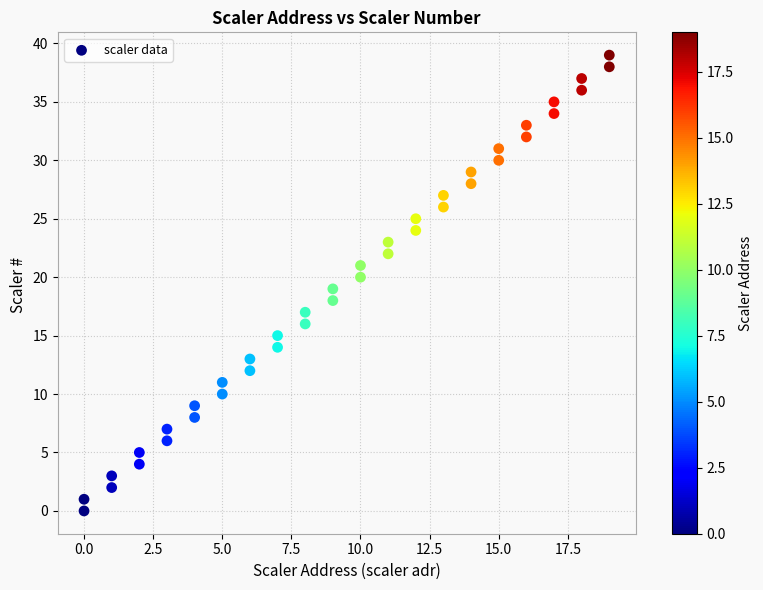

What is the range of X values (max minus min)?

19